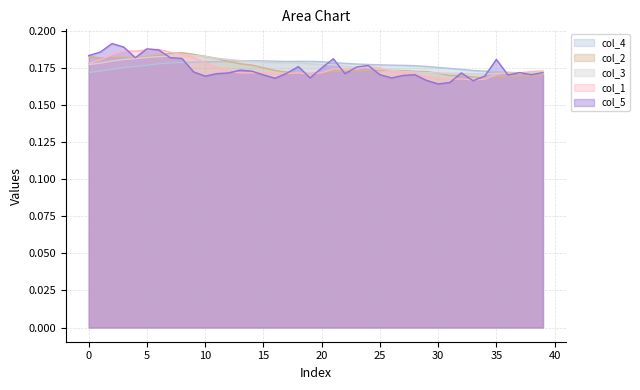

What is the average value of the col_2 series?

0.2